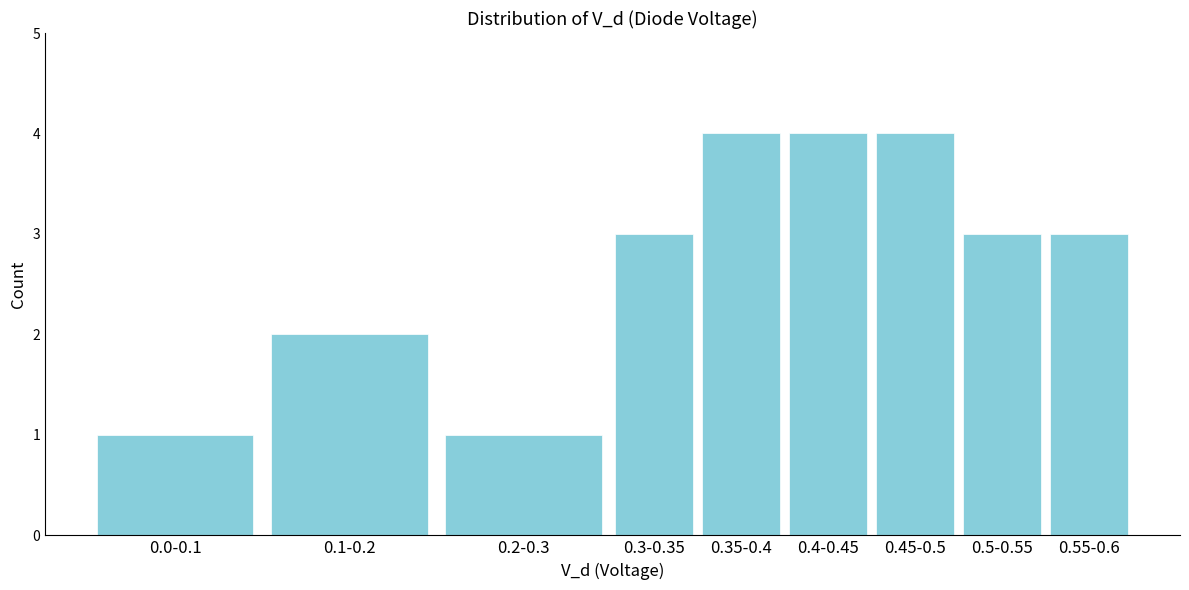

Reading left to right, extract all data points from this chart.

1	2	1	3	4	4	4	3	3